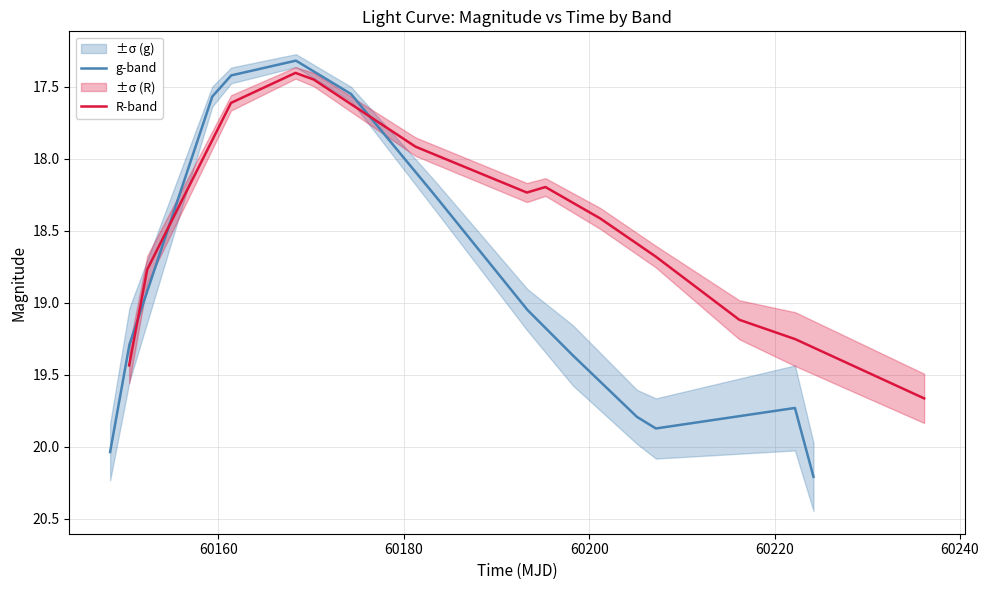

Rank the series by their maximum value, from highest to lowest.

g-band, R-band